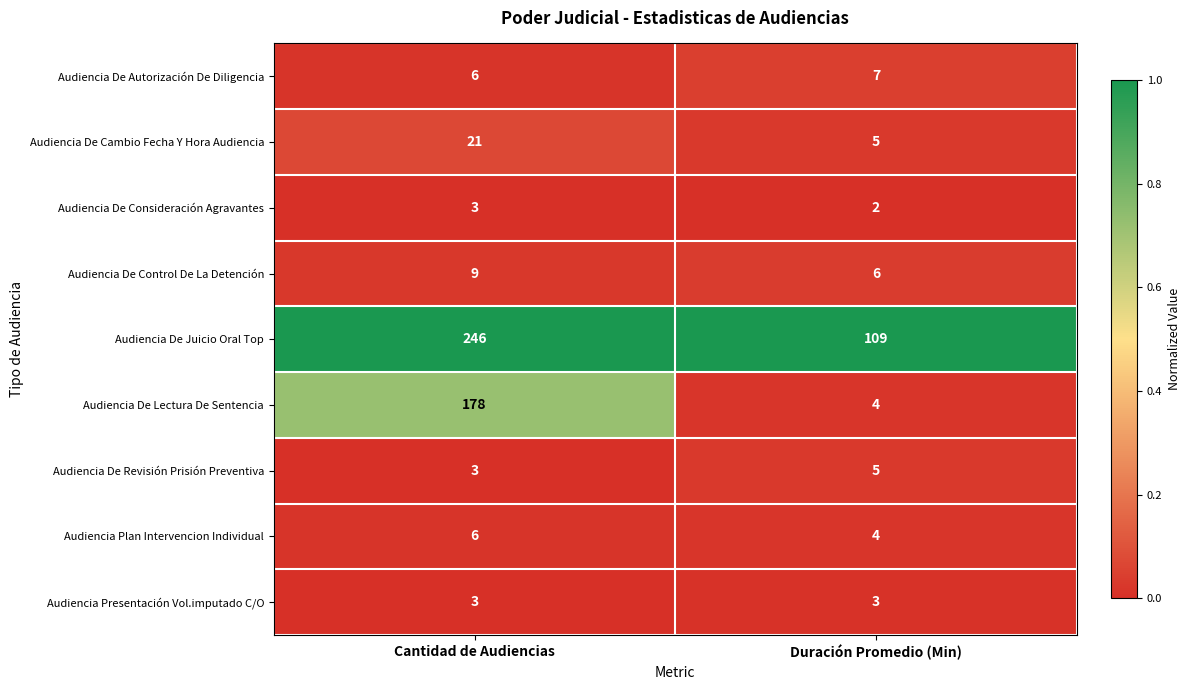

Which series has the largest total across all categories?

Audiencia De Juicio Oral Top